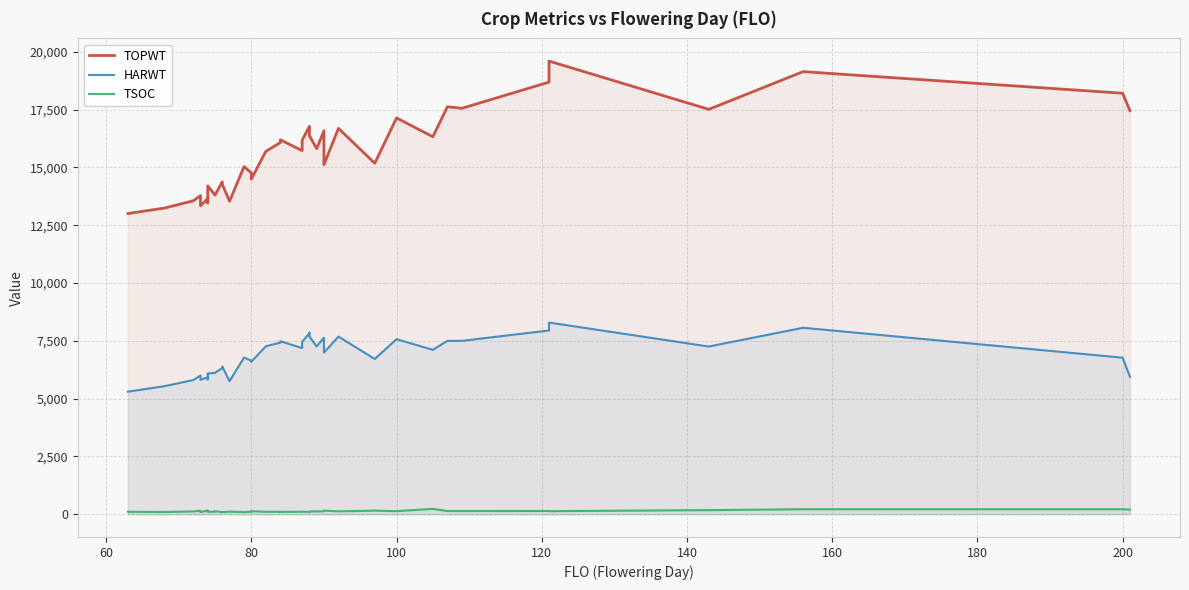

What are all the series names shown in the legend?

TOPWT, HARWT, TSOC